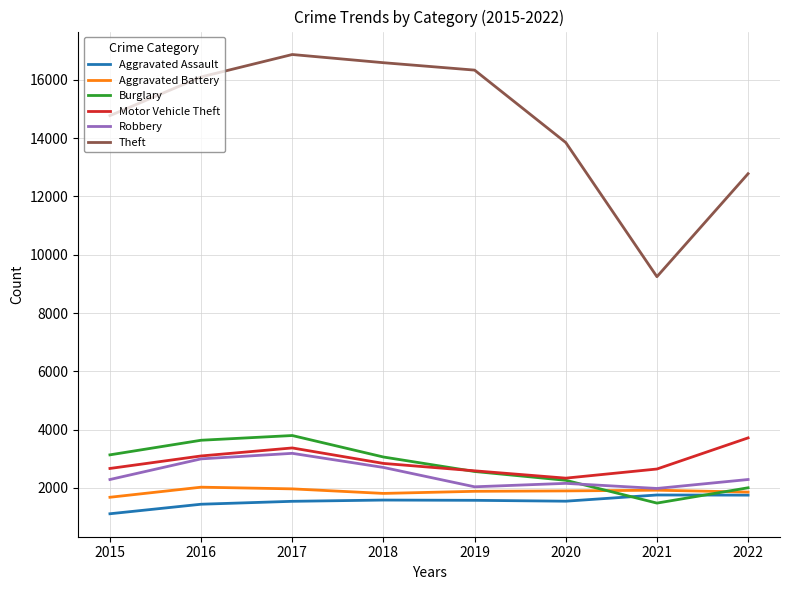

The Theft series shows 16333 at 2019. True or false?

True